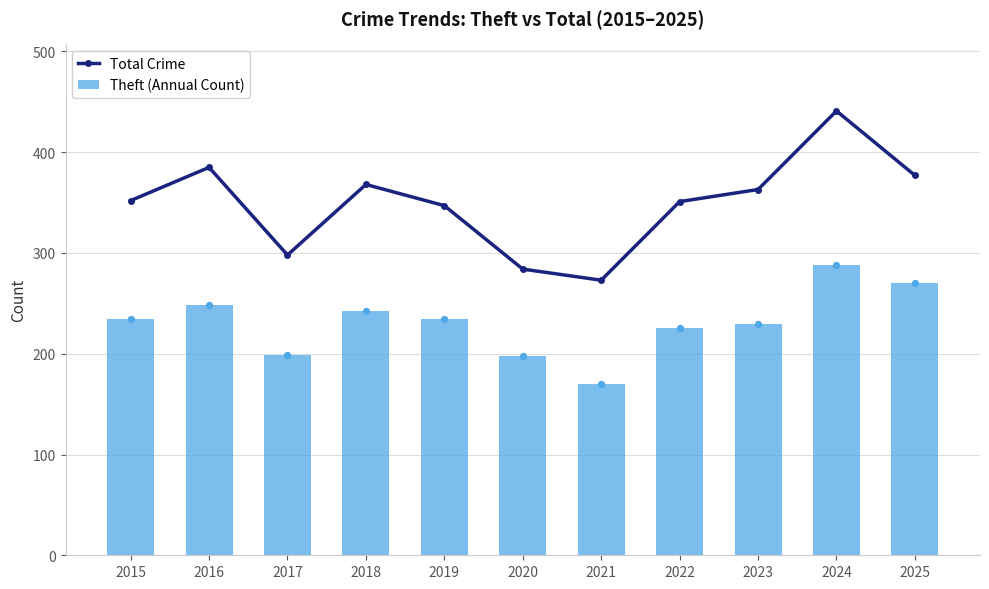

At how many categories does at least one series exceed 296?

9